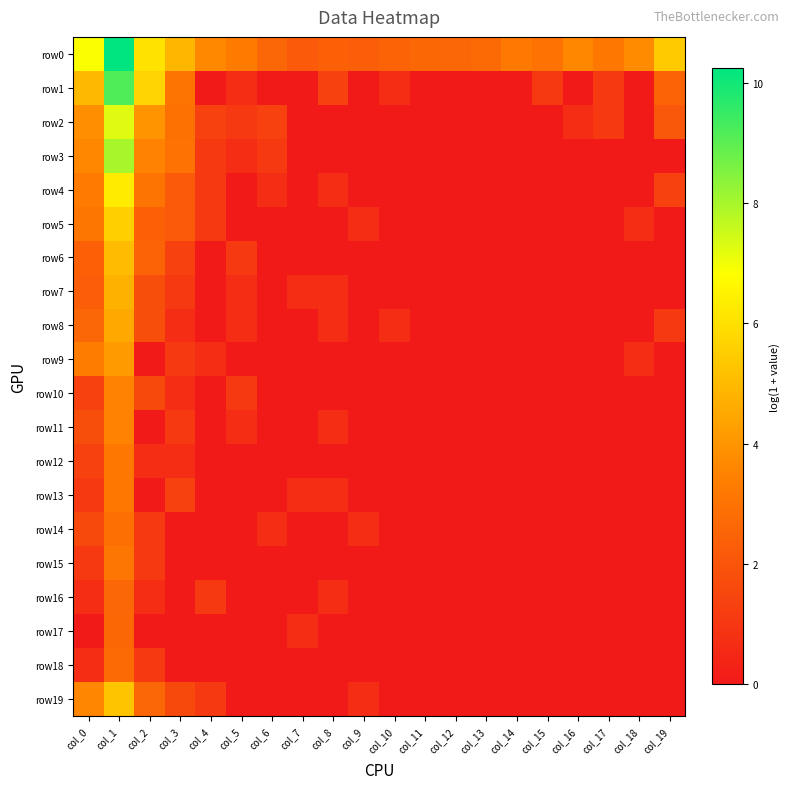

Which series has the largest range (max minus min)?

row1